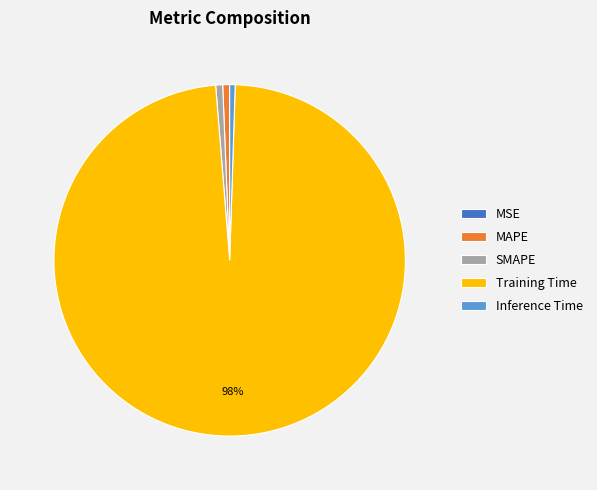

True or false: MAPE accounts for 15% of the total.

False